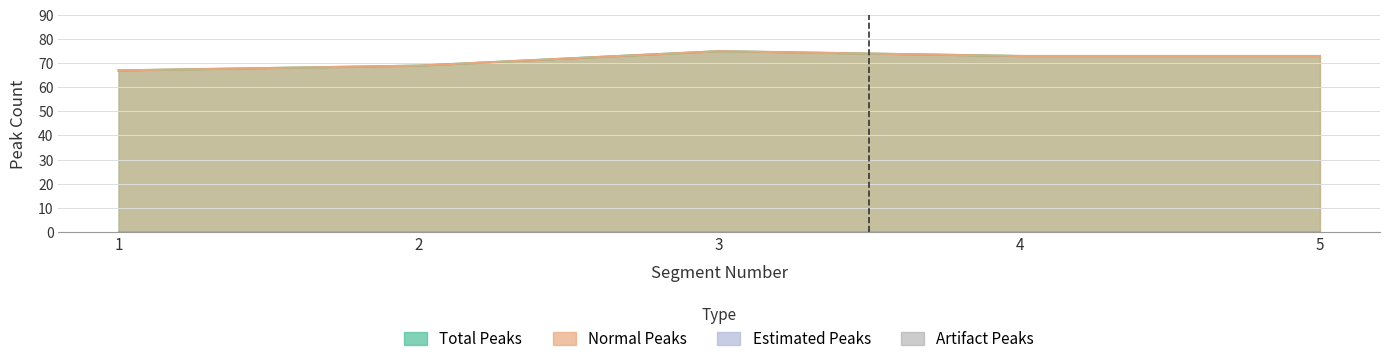

True or false: Total Peaks and Normal Peaks cross at least once.

False